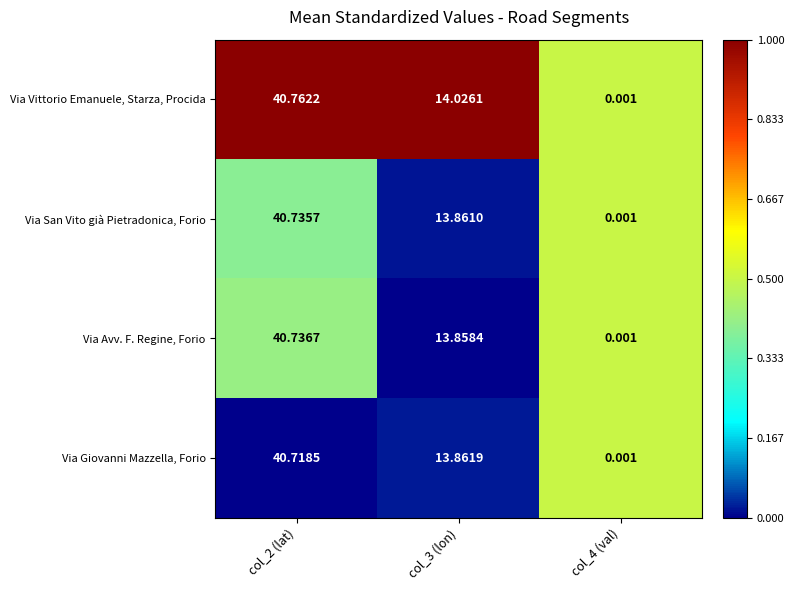

Is the value of Via Vittorio Emanuele, Starza, Procida at col_4 (val) greater than the value of Via Giovanni Mazzella, Forio at col_2 (lat)?

No